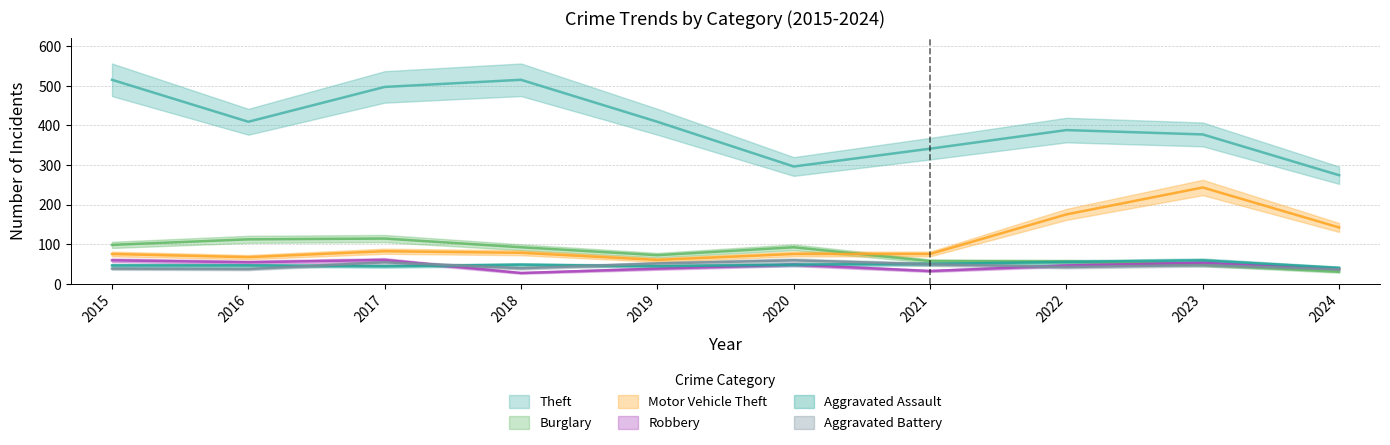

What is the total value across all series at 2015?

831